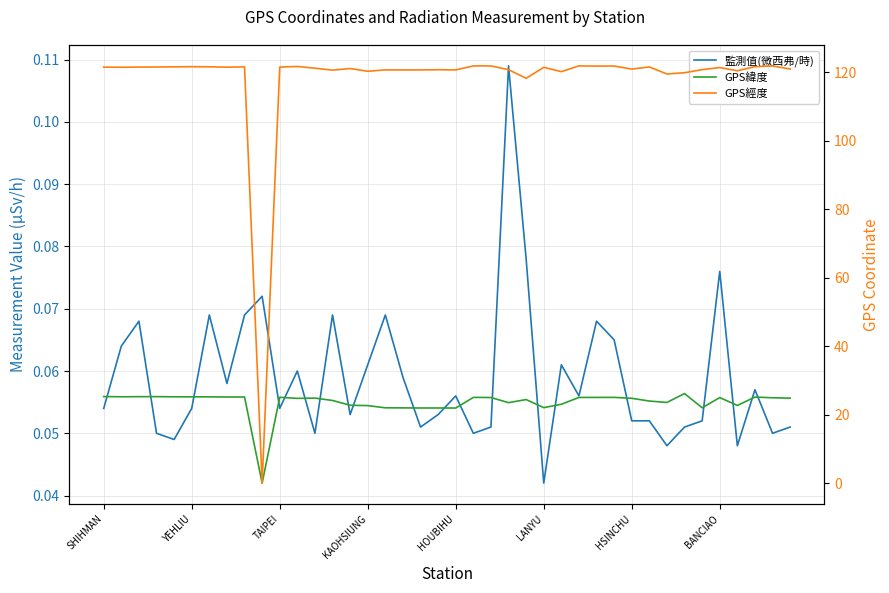

True or false: GPS經度 has more than 2 interior local peaks.

True